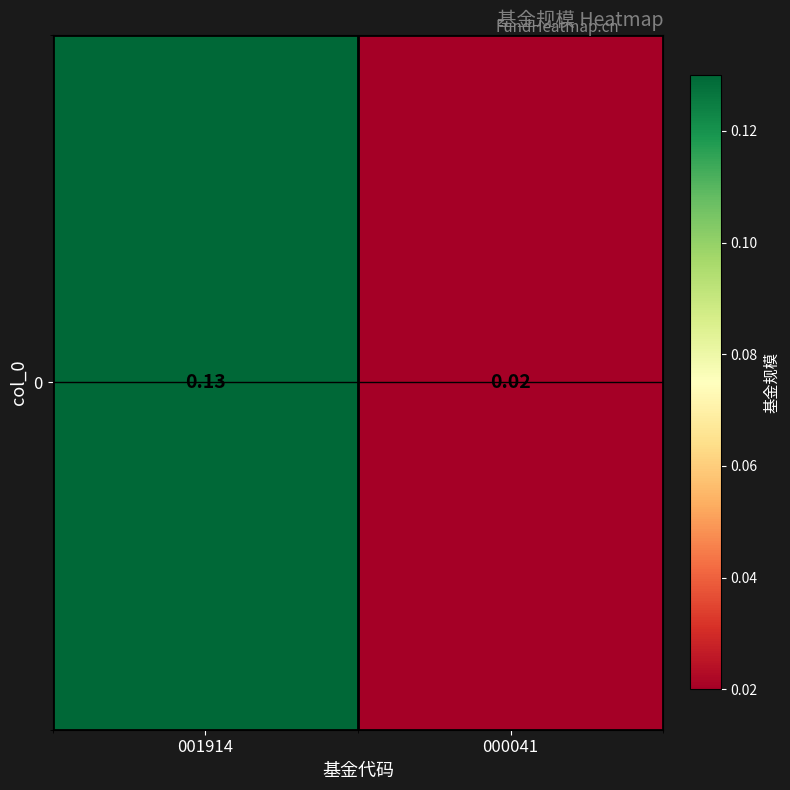

Reading left to right, what are all the values shown in this chart?

0.1	0.0